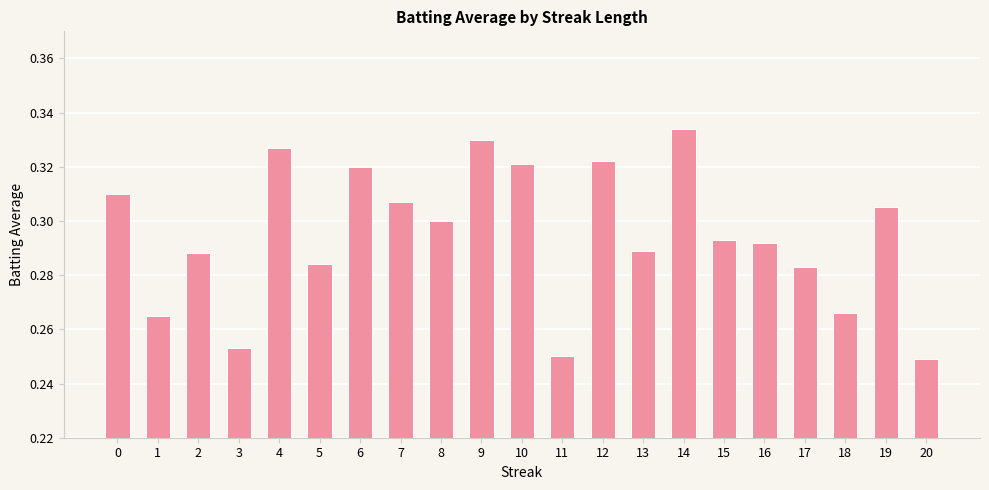

The chart shows a value of 0.5 at 16. True or false?

False